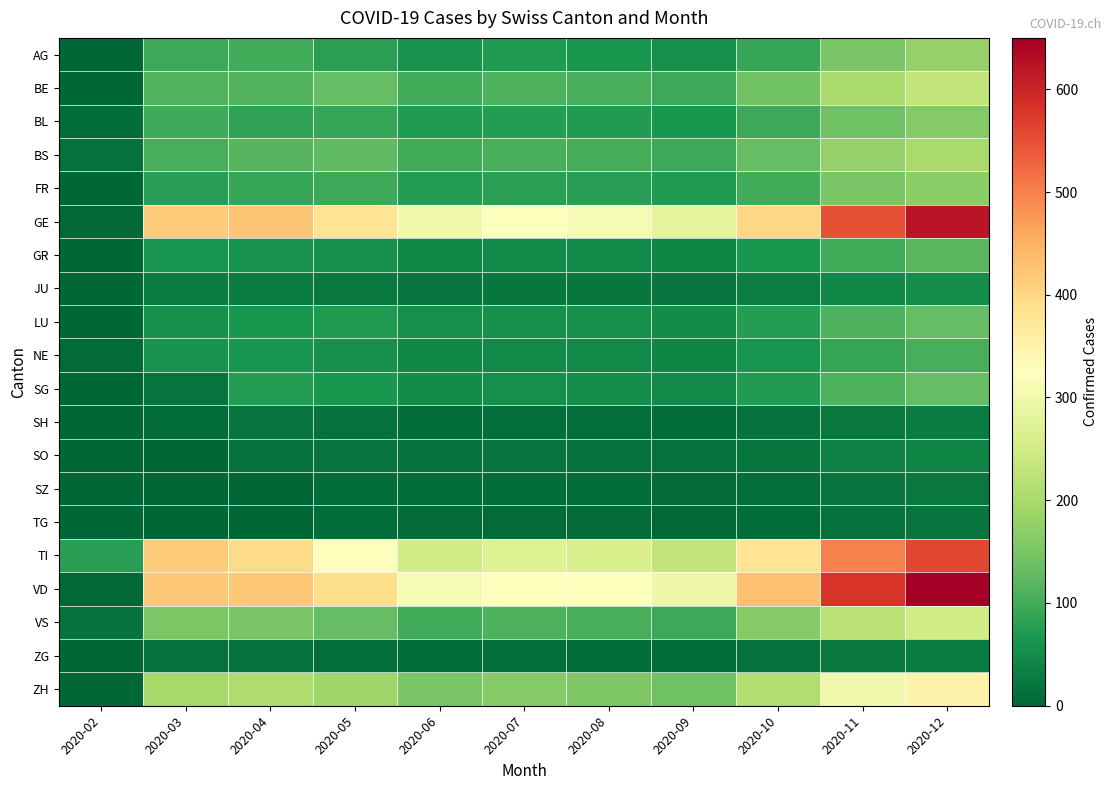

Between 2020-06 and 2020-11, which series saw the biggest shift?

VD